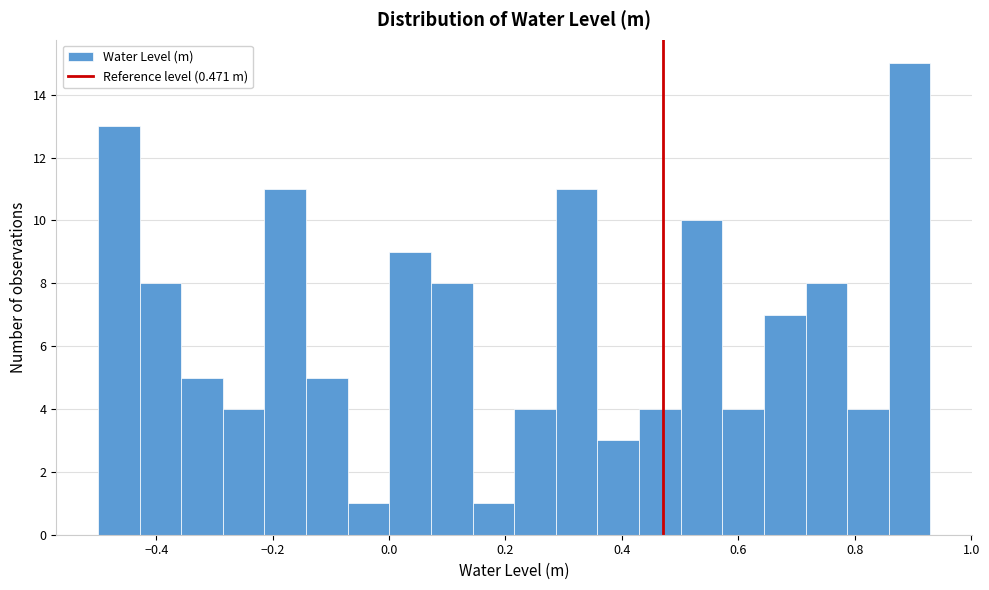

Read against the x-axis, roughly where is the centre of the tallest bar?

0.90